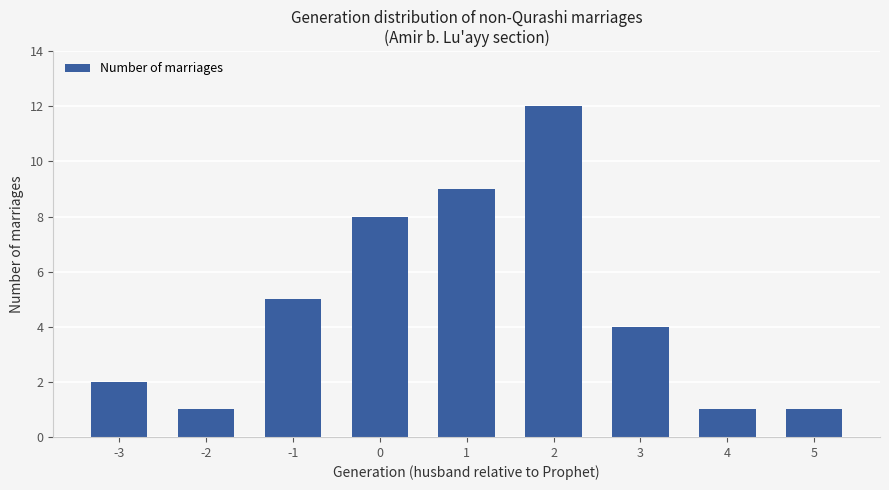

What is the value of the 4th bar from the left?

8